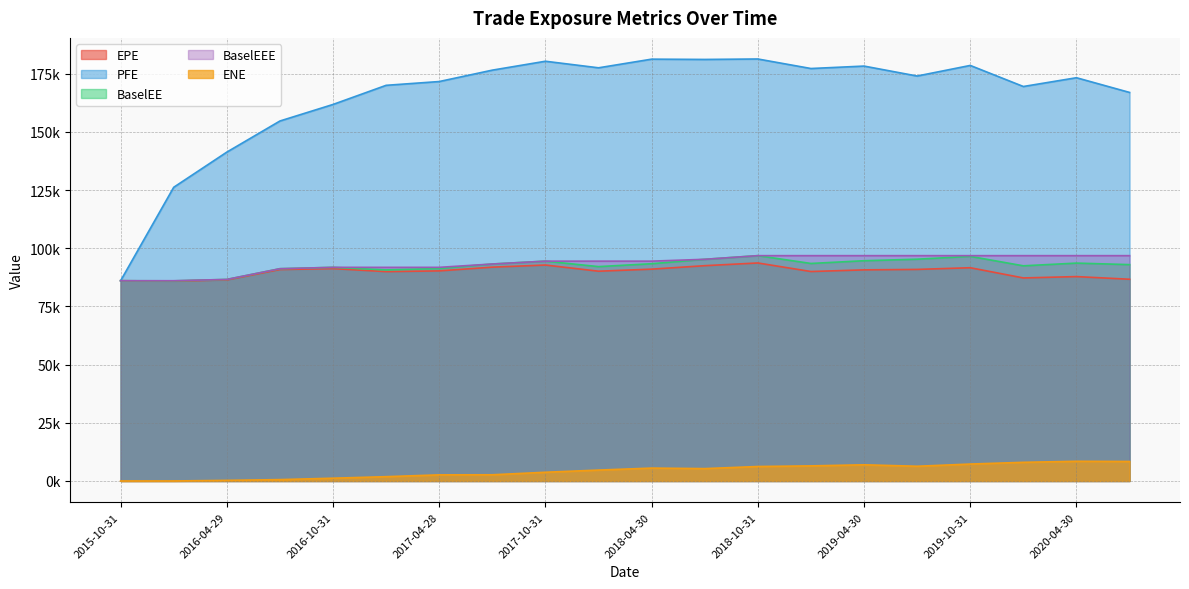

What is the difference between the second highest and second lowest values in the ENE series?

8372.0